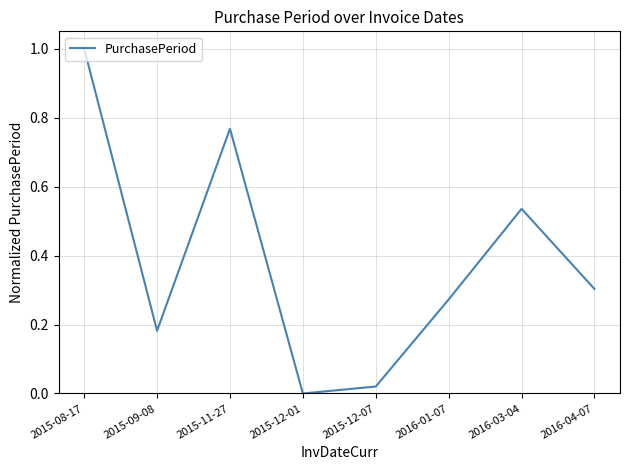

What is the greatest value displayed?

1.0